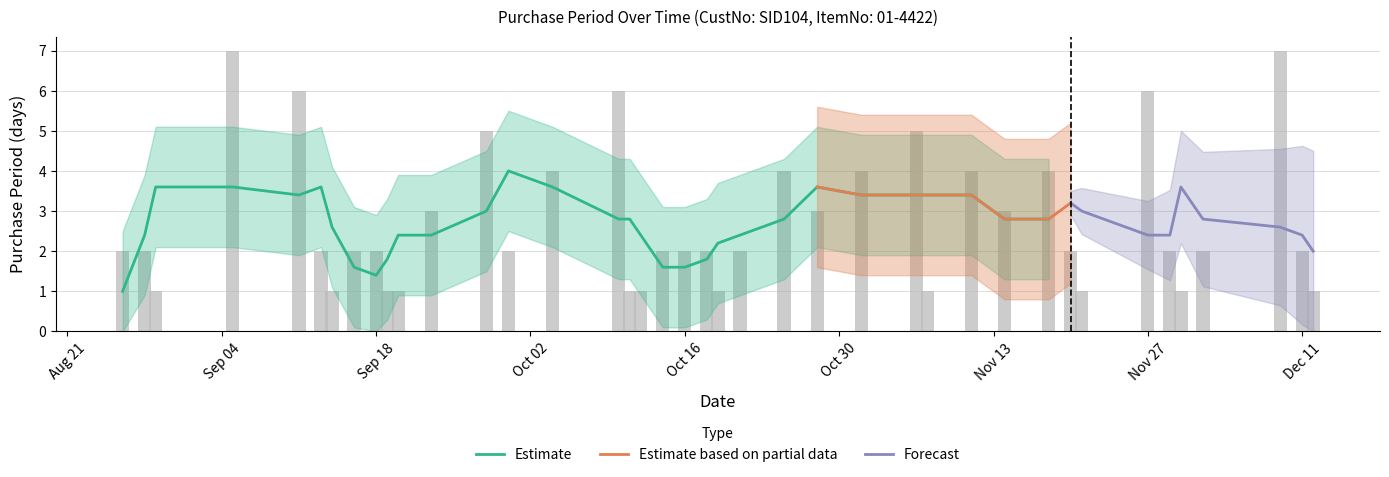

Reading right to left, extract all data points from this chart.

1	2	7	2	1	2	6	1	2	4	3	4	1	5	4	3	4	2	1	2	2	2	1	1	6	4	2	5	3	1	1	2	2	1	2	6	7	1	2	2